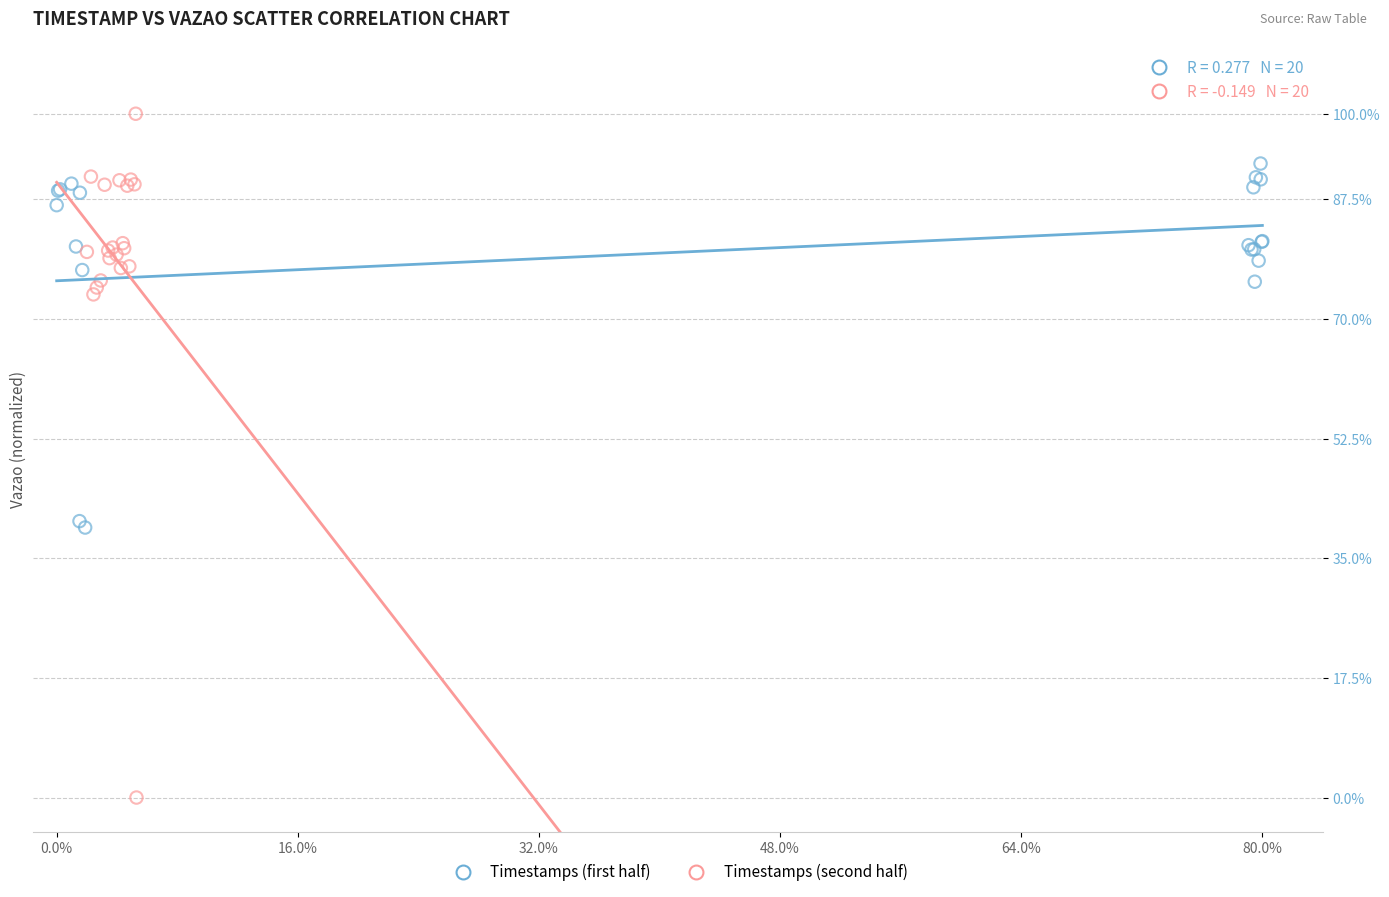

Which series reaches the minimum Y coordinate?

Timestamps (second half)